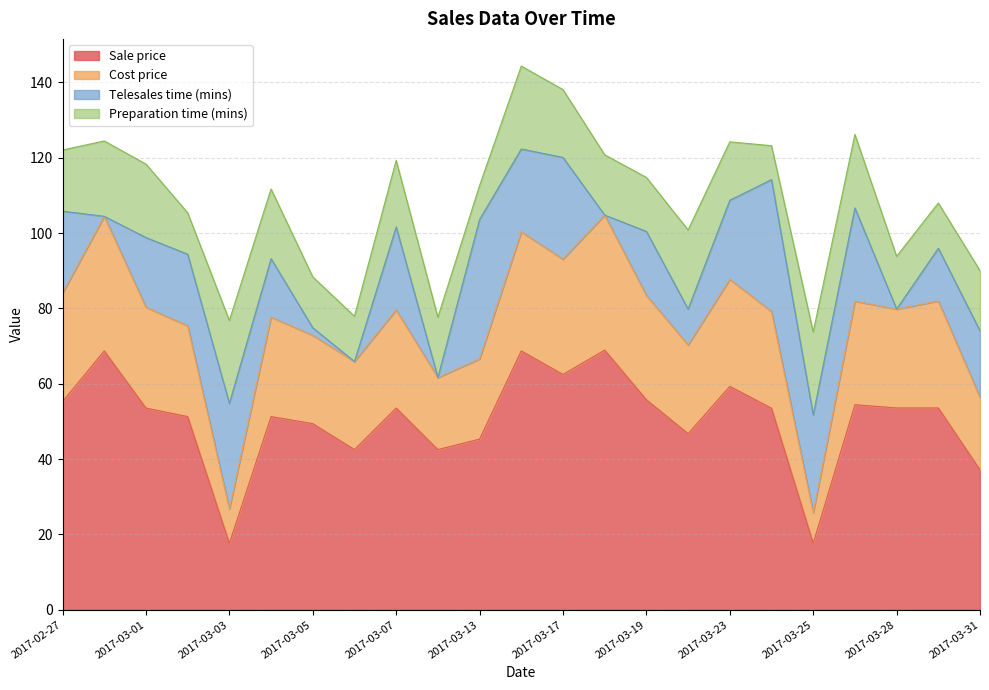

What is the total value across all series at 2017-03-31?

90.0